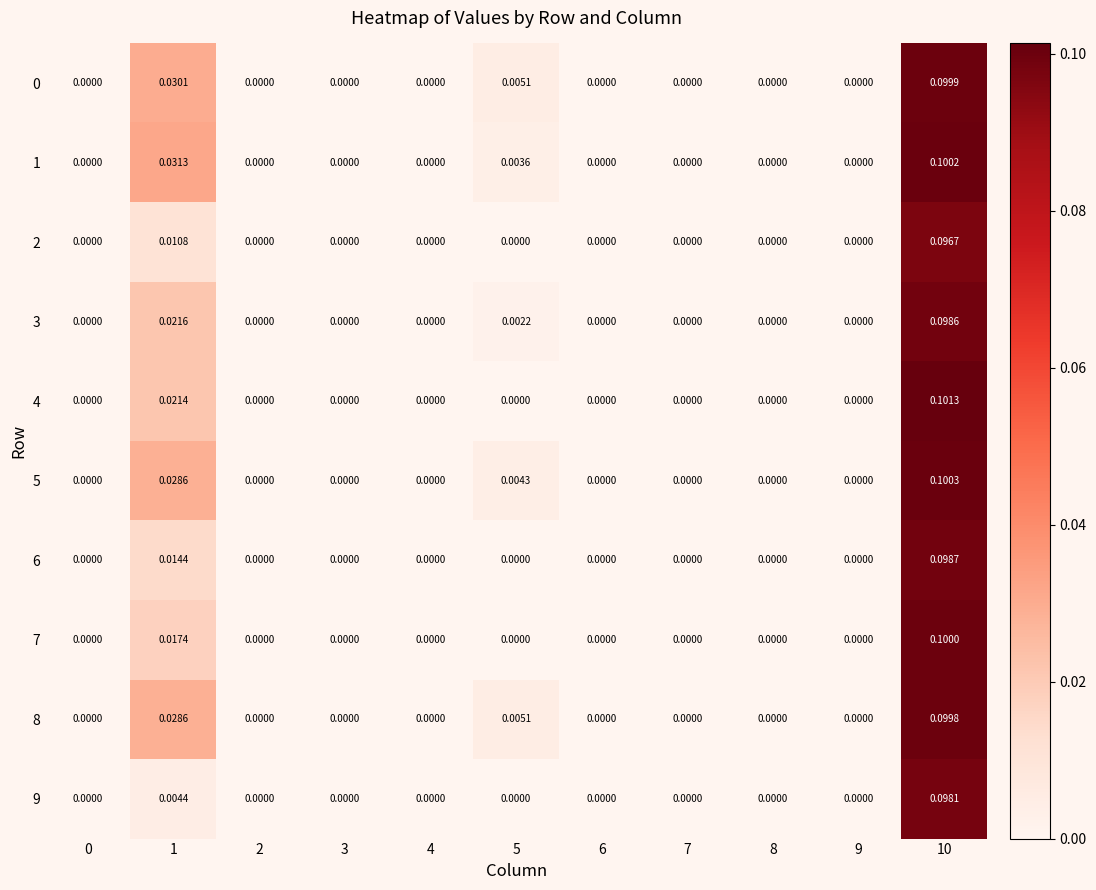

Is the value of 8 at 3 greater than the value of 2 at 1?

No